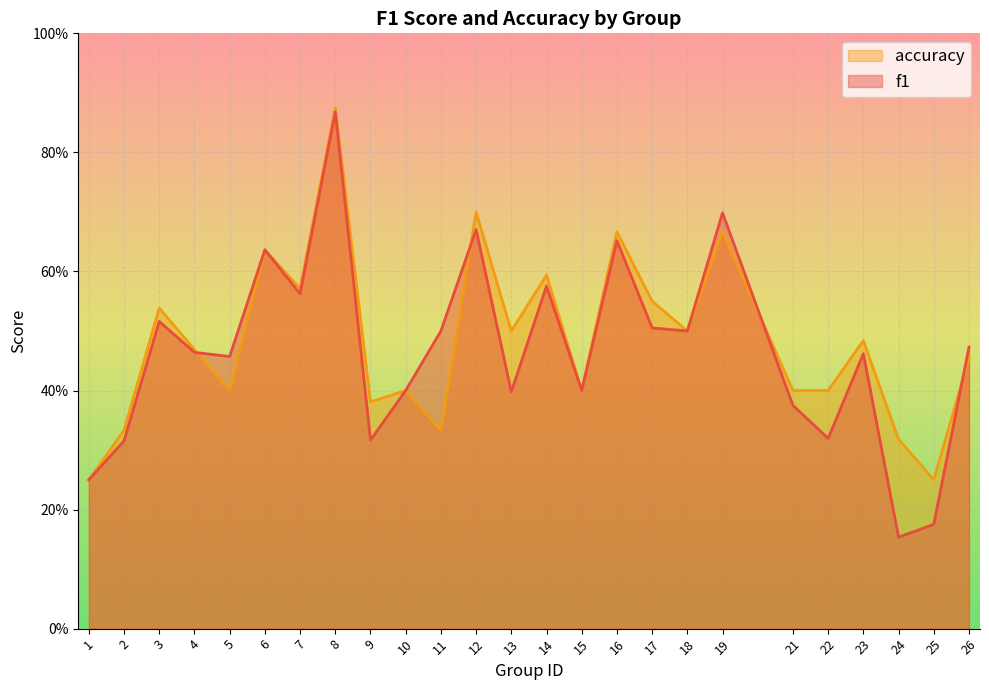

What is the sum of all f1 values?

11.6